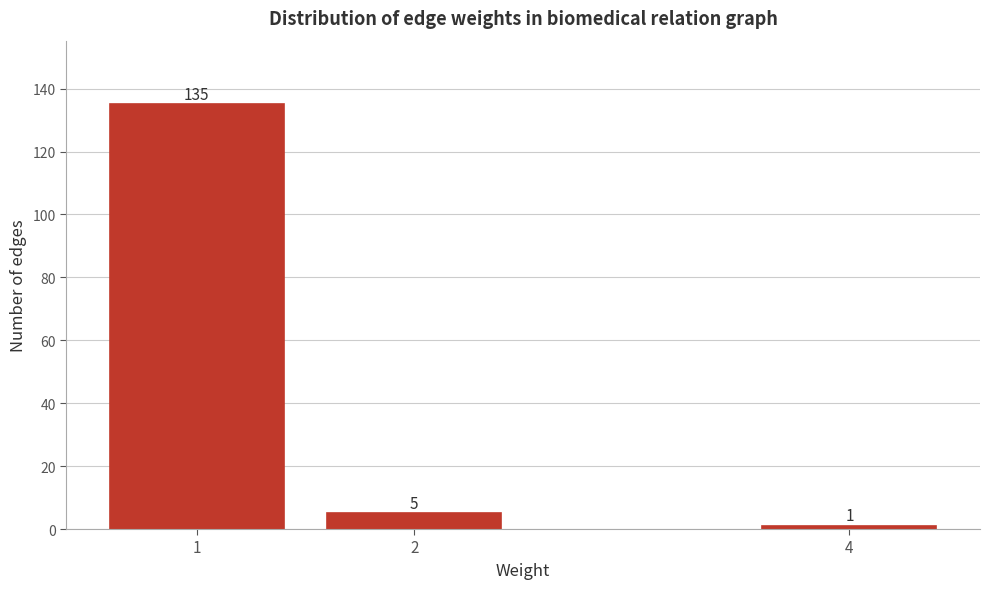

Reading left to right, list all the values displayed in this chart.

135	5	1